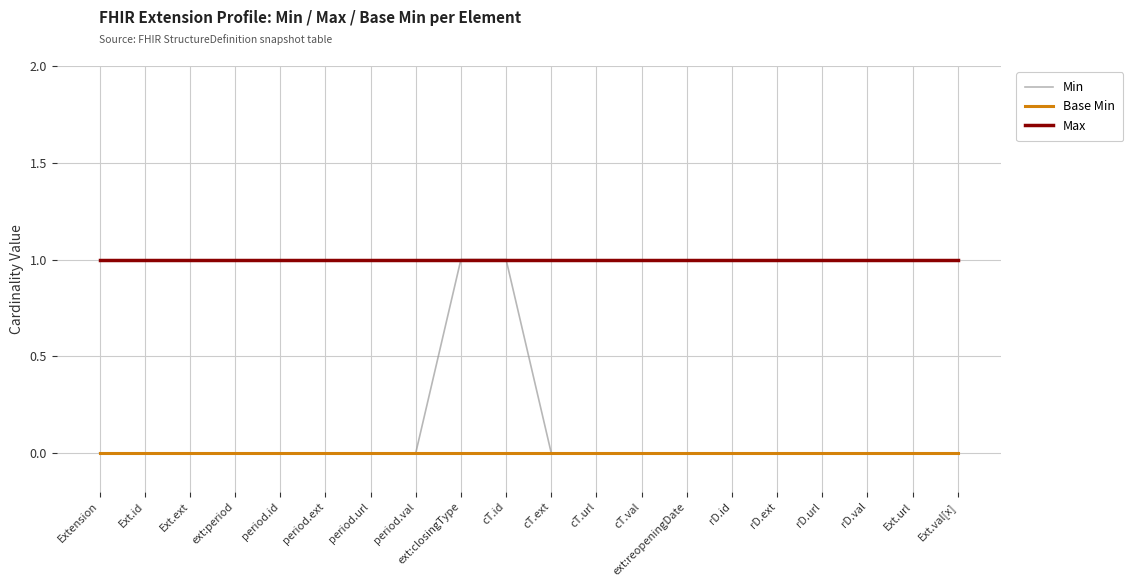

Which series has the widest spread of values?

Min